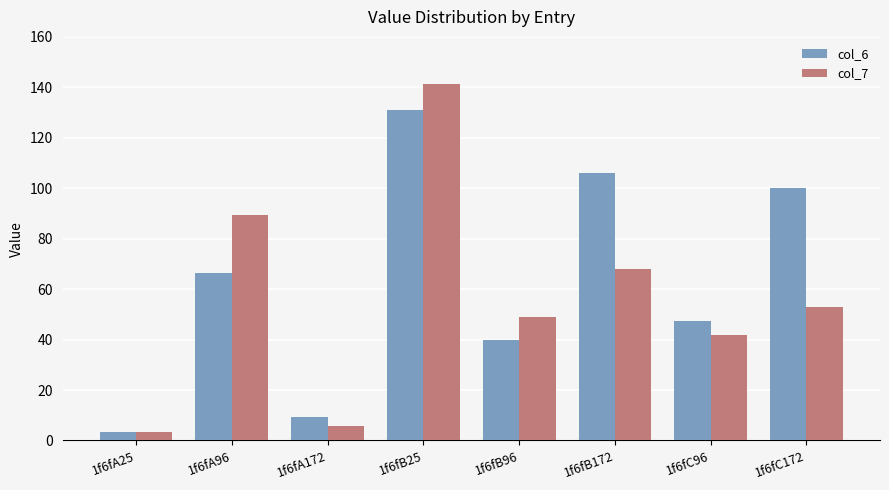

At which category is the sum across all series the highest?

1f6fB25